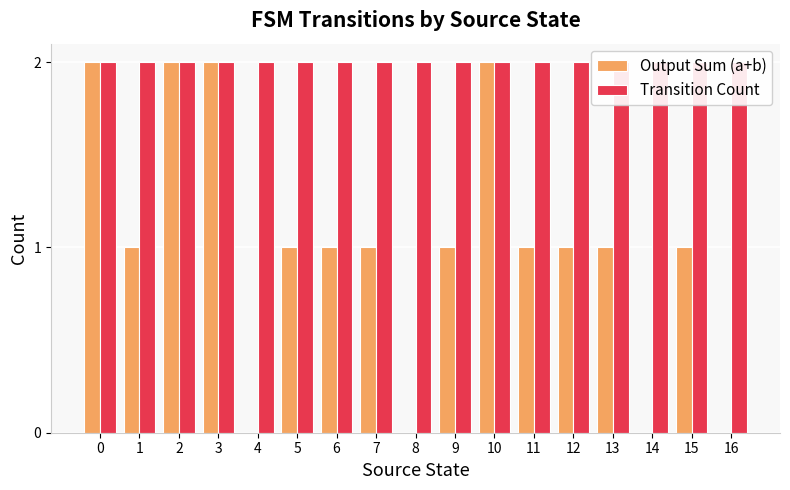

Count the number of categories in the chart.

17